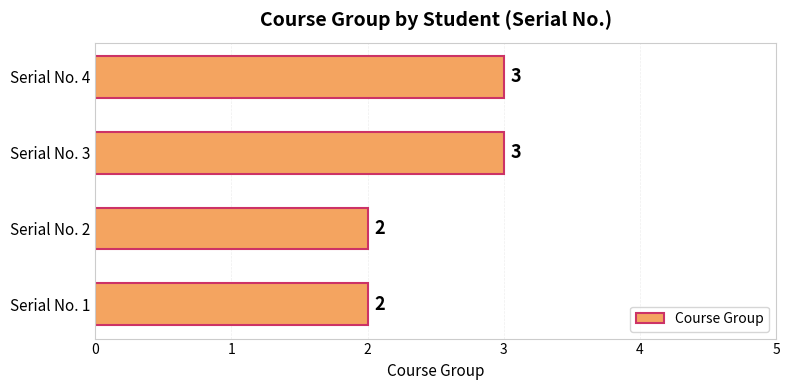

How many bars are there in total?

4